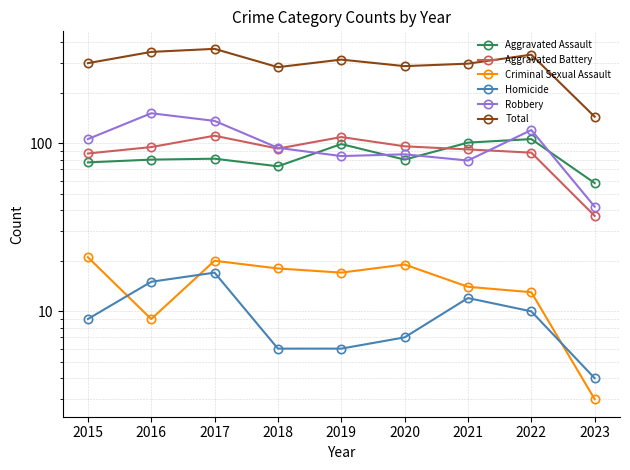

What is the spread (max minus min) of values at 2020?

281